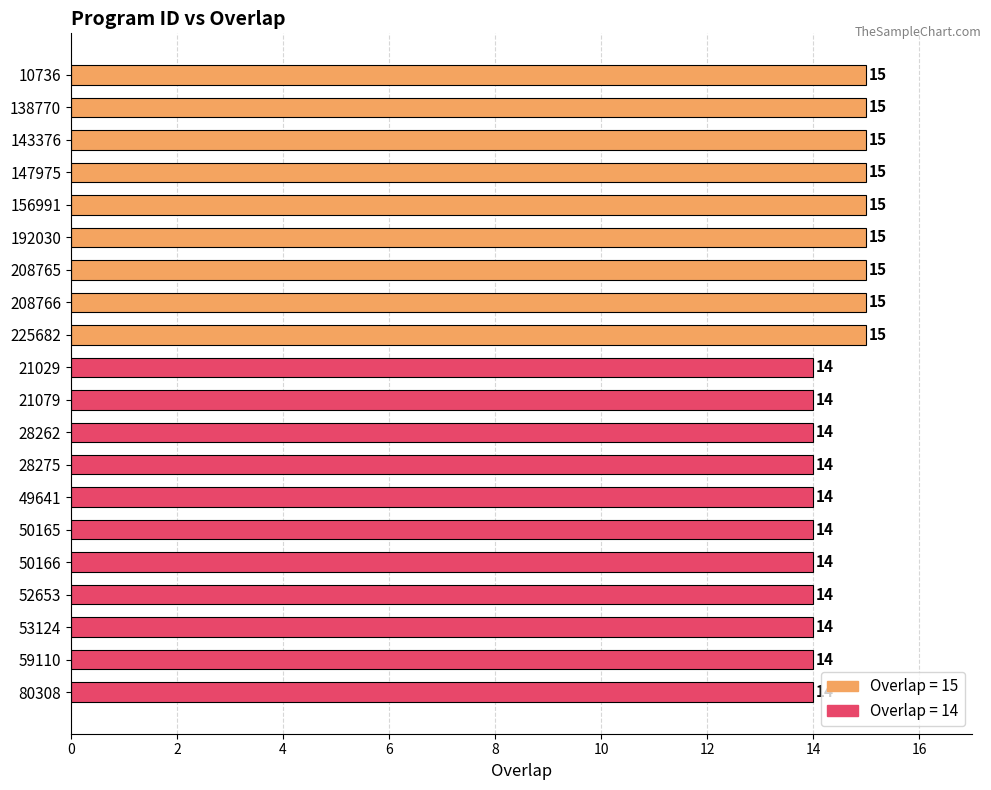

Does the chart contain any negative values?

No